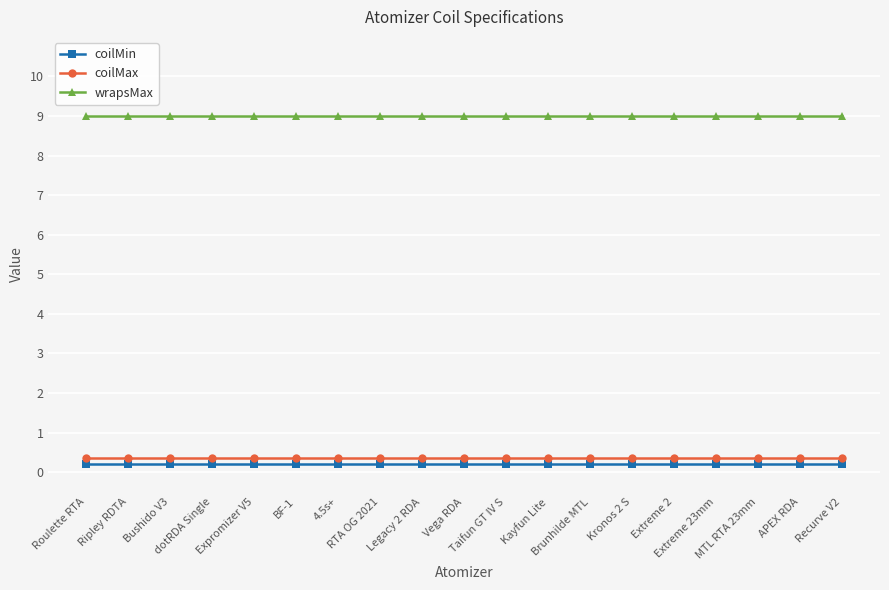

How many lines are shown in the chart?

3